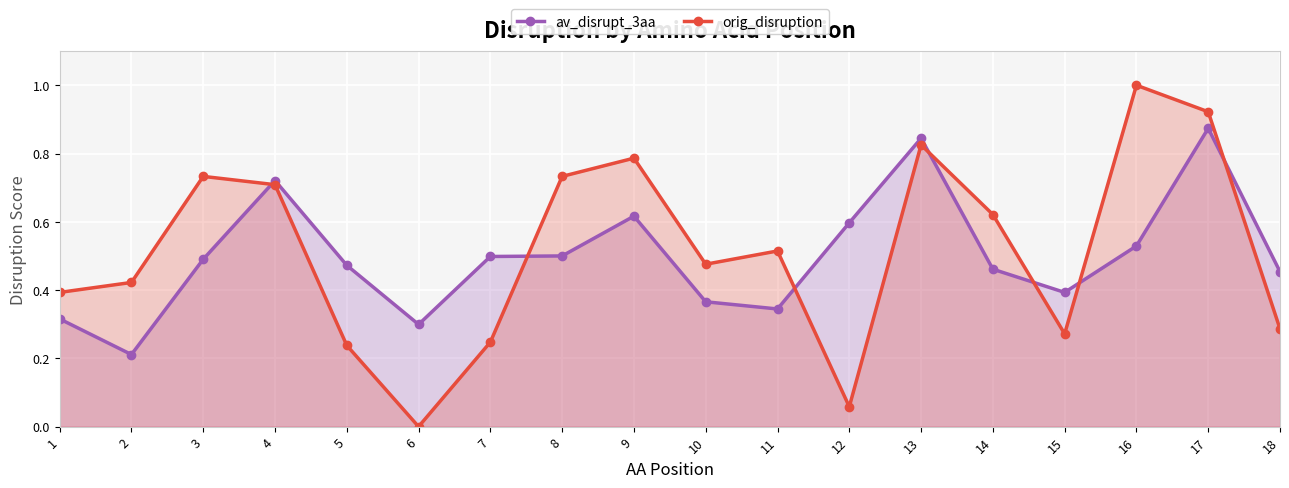

What is the value of the av_disrupt_3aa point at the 10th from the left?

0.4